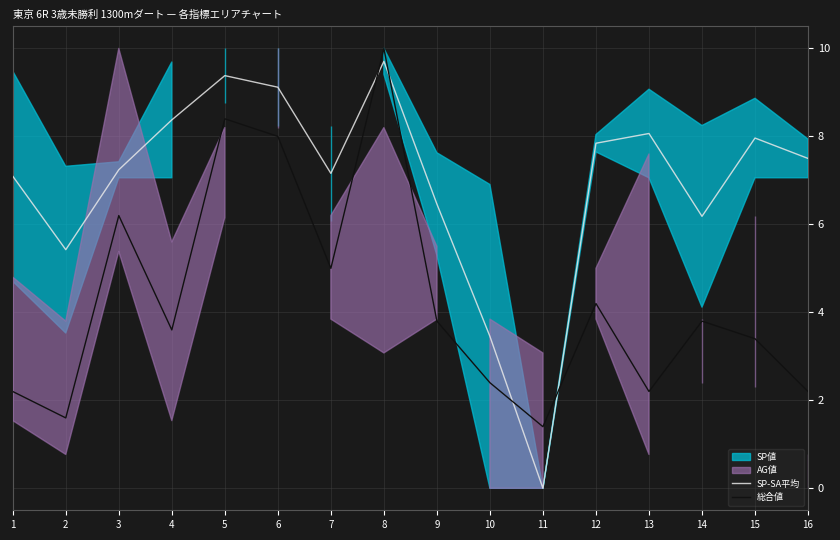

At which category is the sum across all series the highest?

8